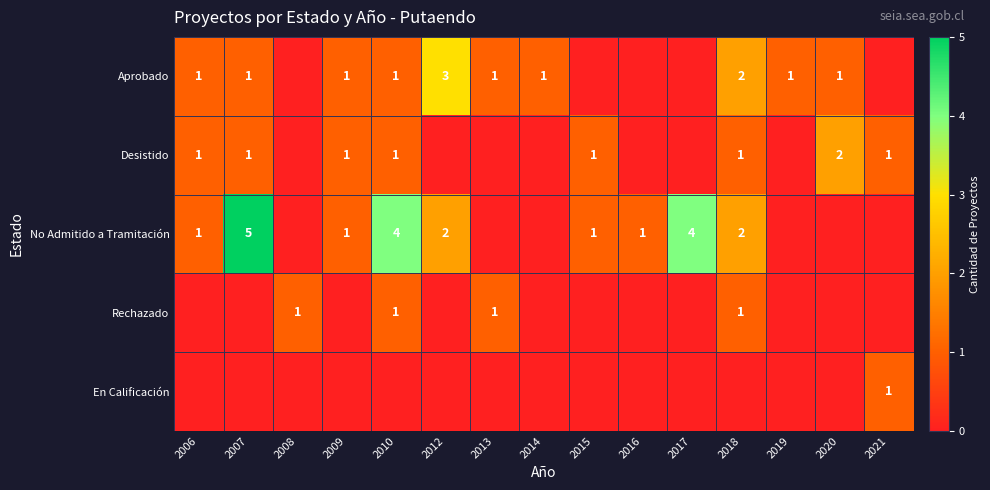

How many data points does each series have?

15